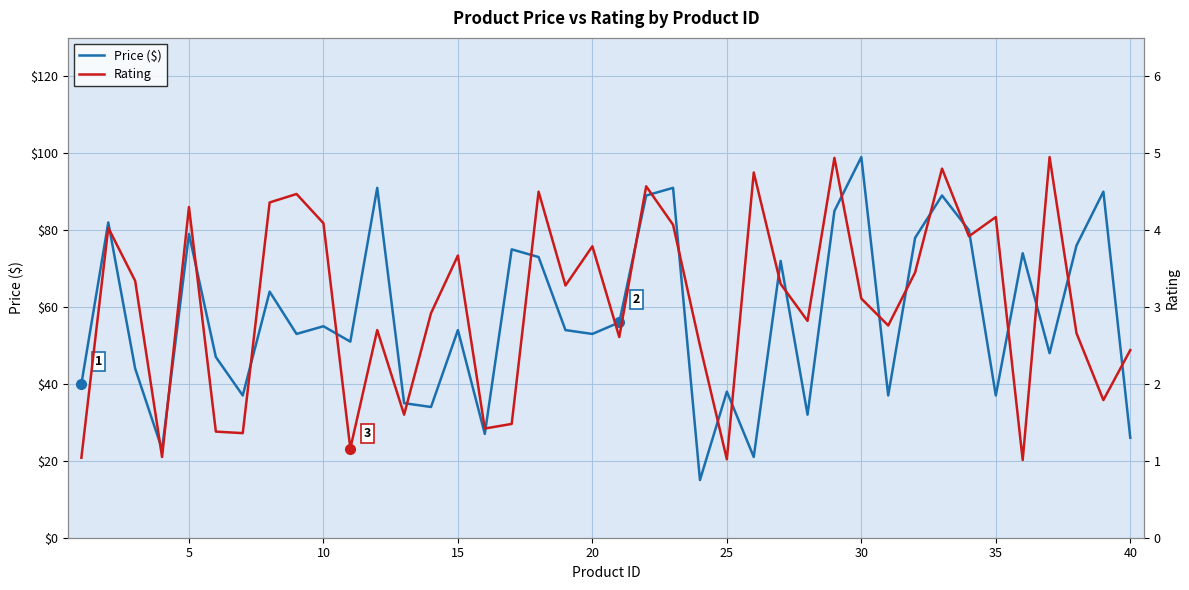

What is the highest value of the Price ($) series?

99